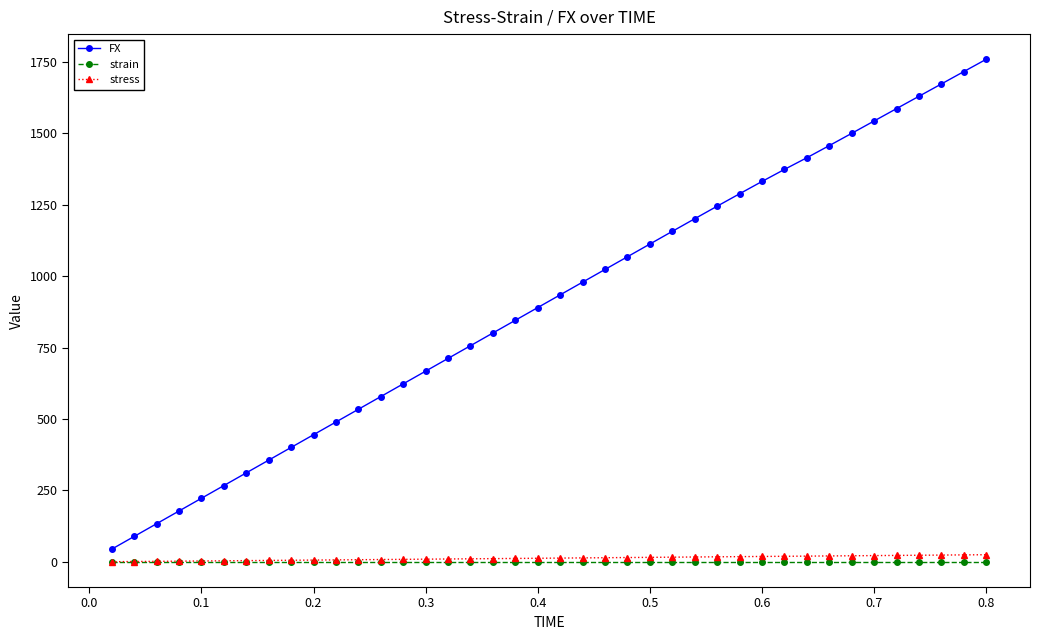

True or false: stress and FX intersect in this chart.

False